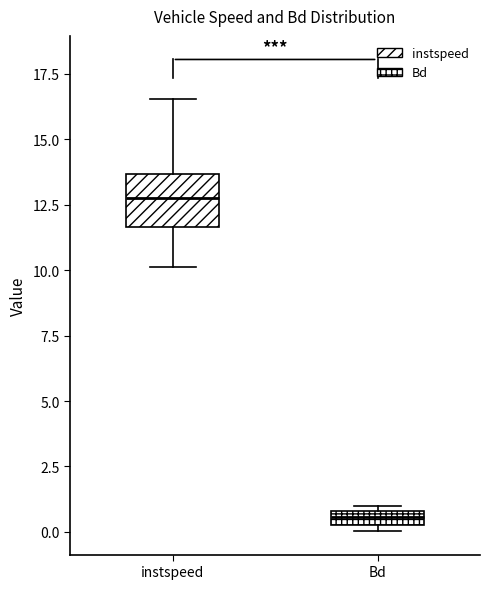

Which box has the lowest median line?

Bd